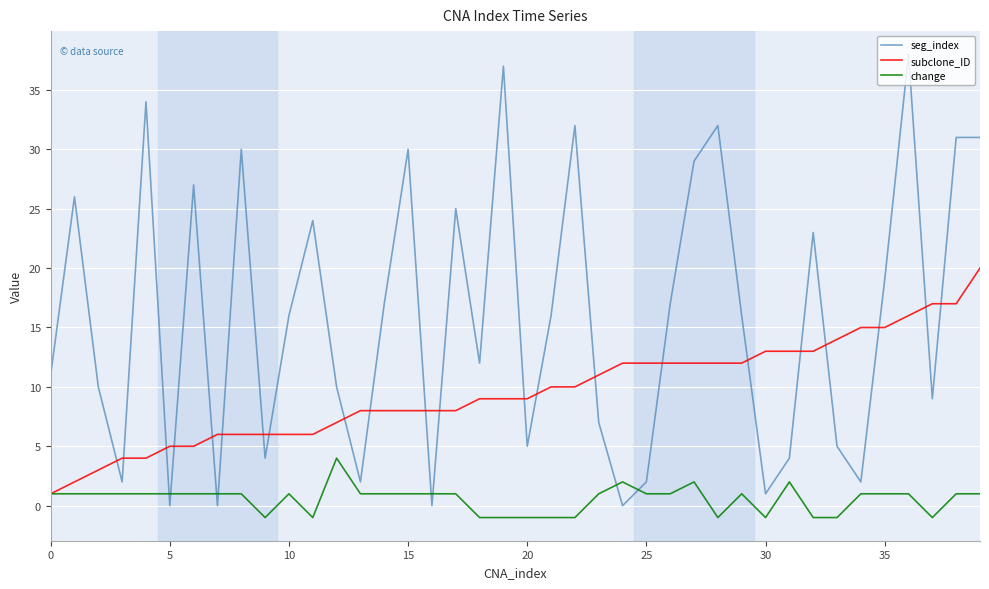

List the series in order of their overall mean, highest first.

seg_index, subclone_ID, change